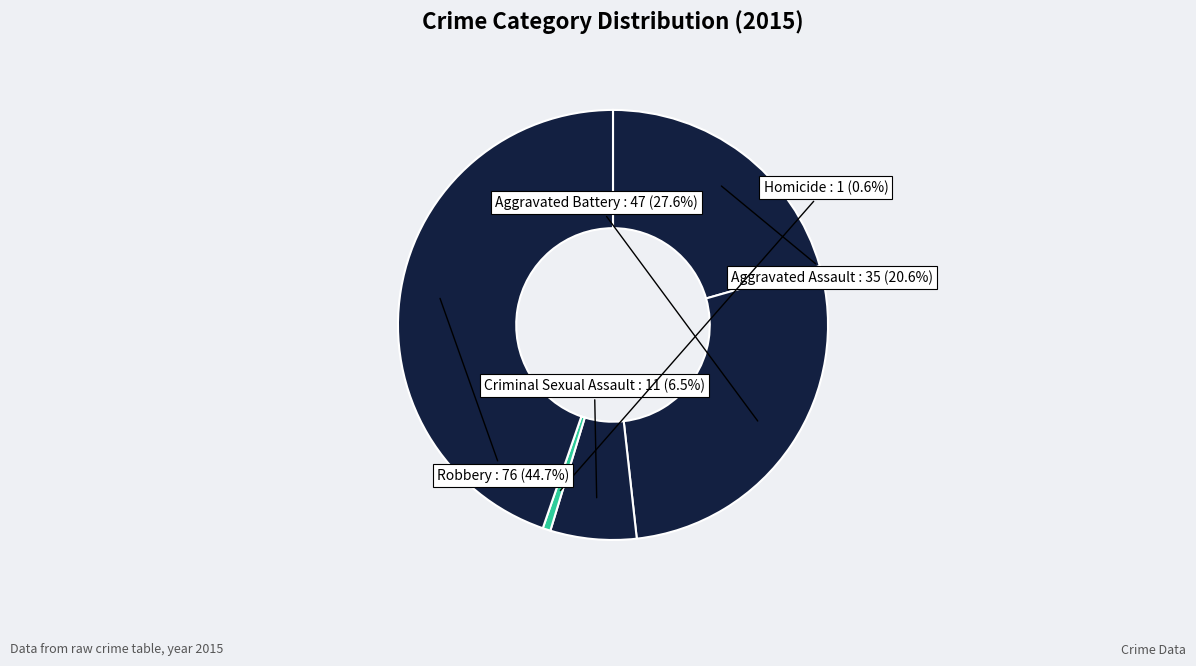

Does Robbery represent more than half of the total?

No